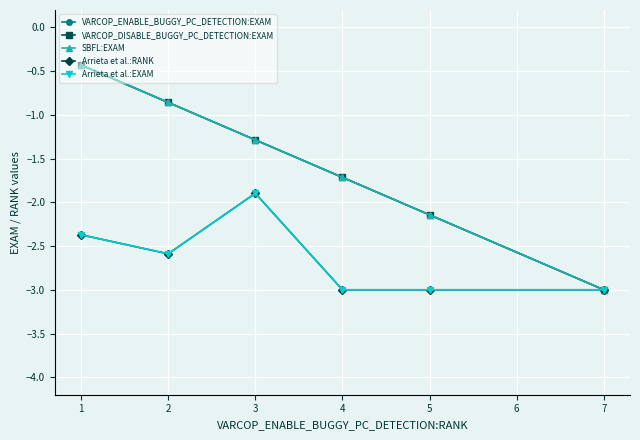

Does the chart have visible grid lines?

Yes